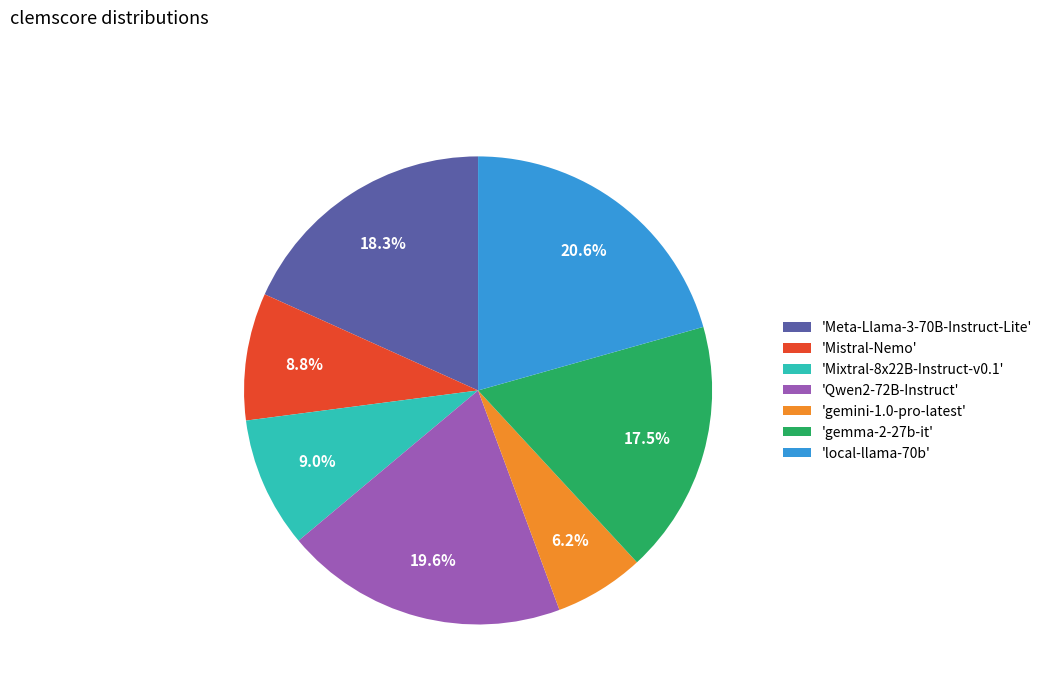

Does any single category account for the majority?

No